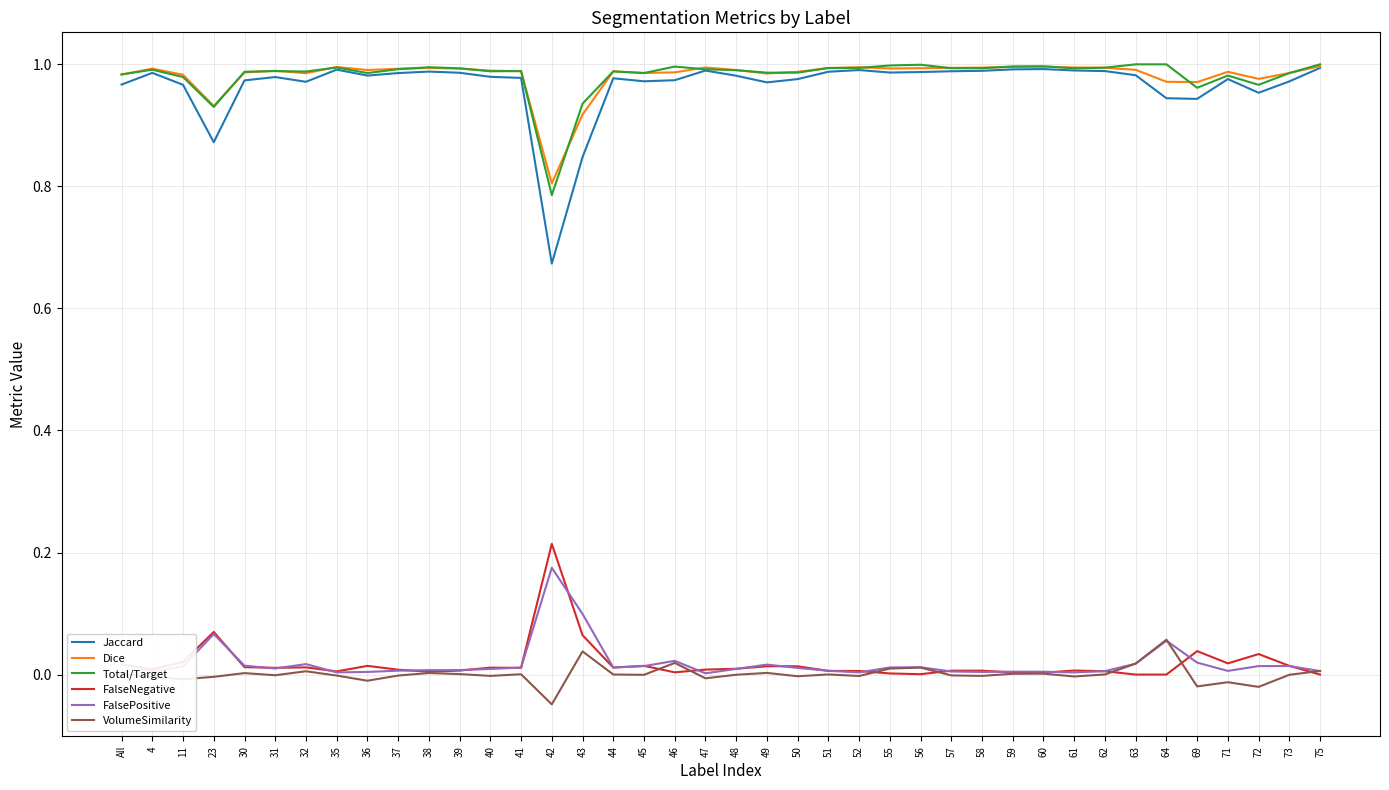

At which label does FalsePositive reach its peak?

42